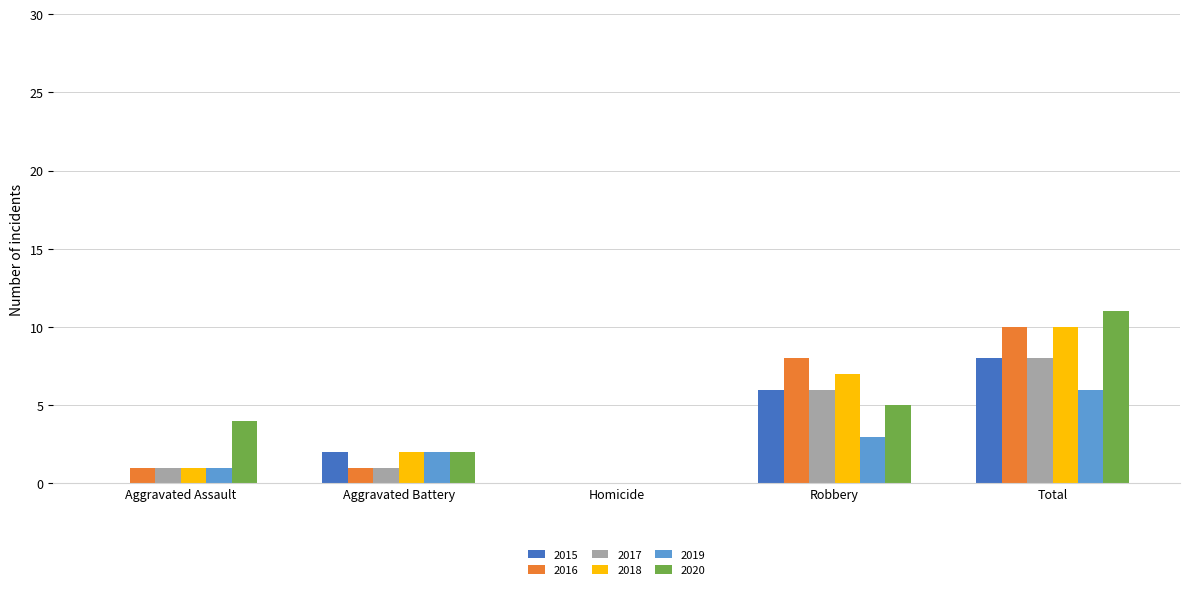

At which category is the sum across all series the highest?

Total